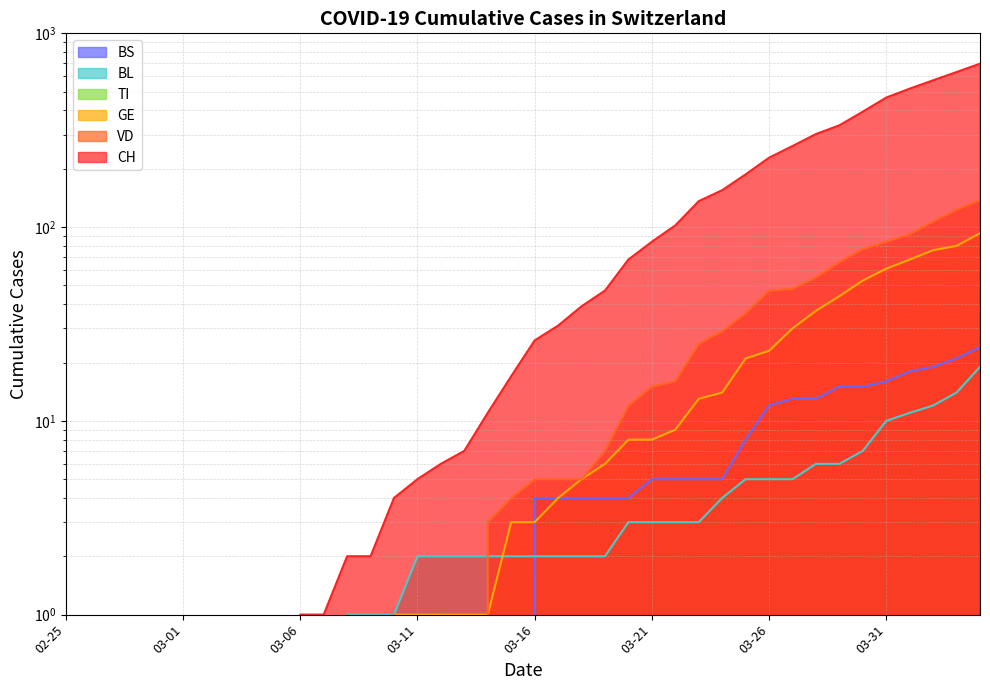

True or false: BS has a value of 5 at 03-21.

True